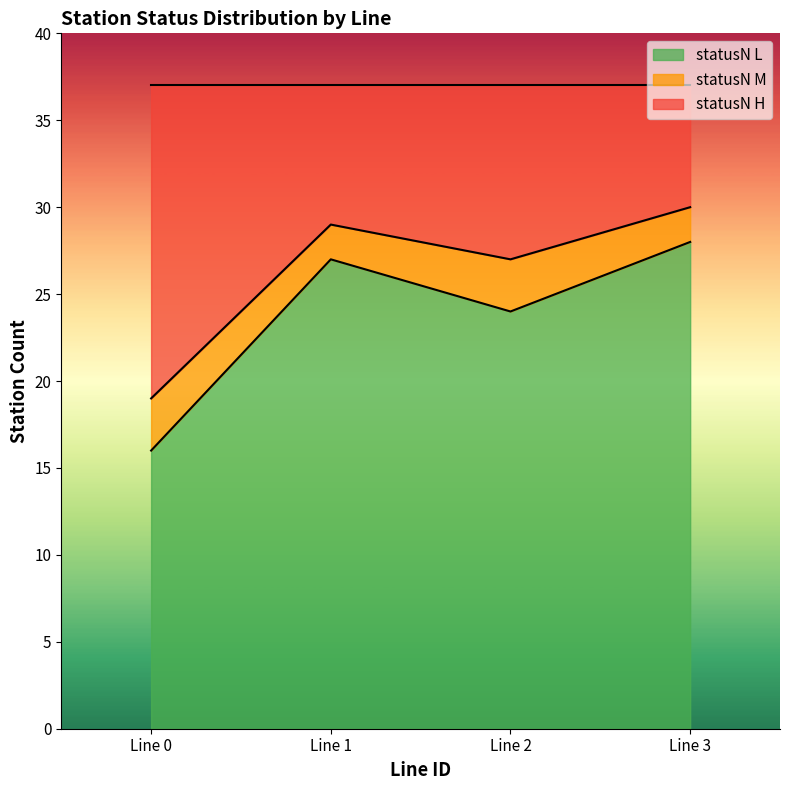

Which category has the highest value in the statusN L series?

Line 3